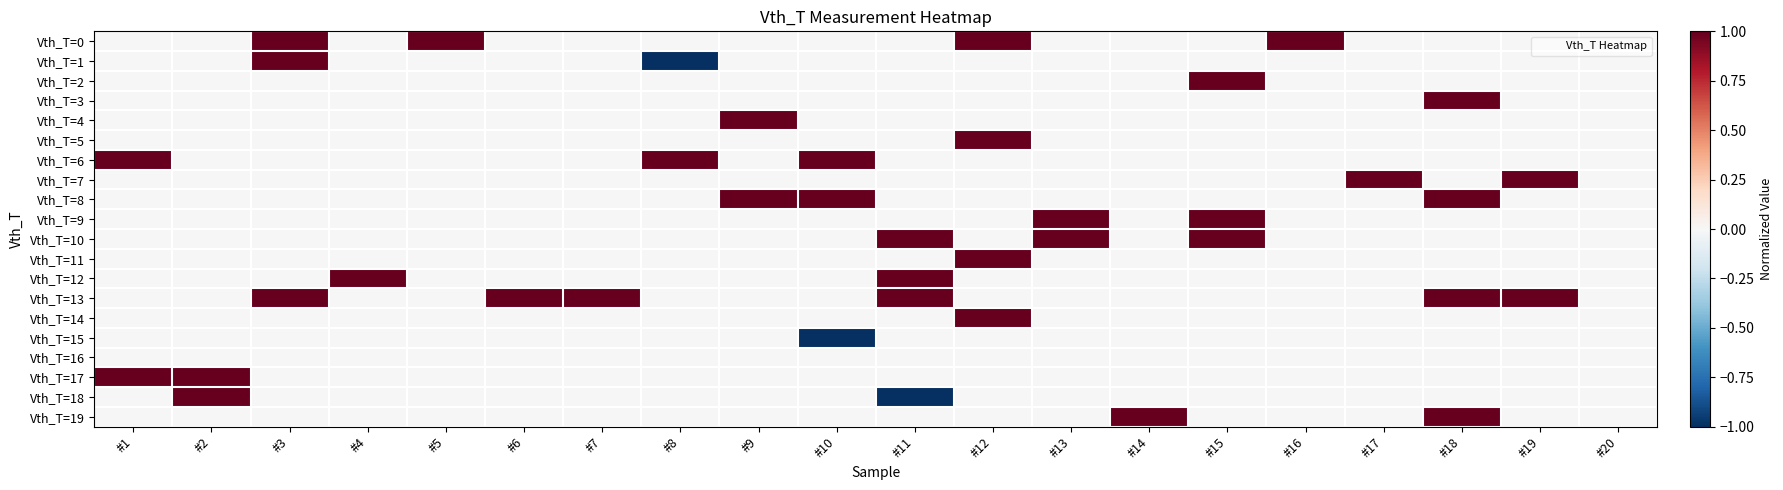

Rank the series by their maximum value, from highest to lowest.

Vth_T=0, Vth_T=1, Vth_T=2, Vth_T=3, Vth_T=4, Vth_T=5, Vth_T=6, Vth_T=7, Vth_T=8, Vth_T=9, Vth_T=10, Vth_T=11, Vth_T=12, Vth_T=13, Vth_T=14, Vth_T=17, Vth_T=18, Vth_T=19, Vth_T=15, Vth_T=16